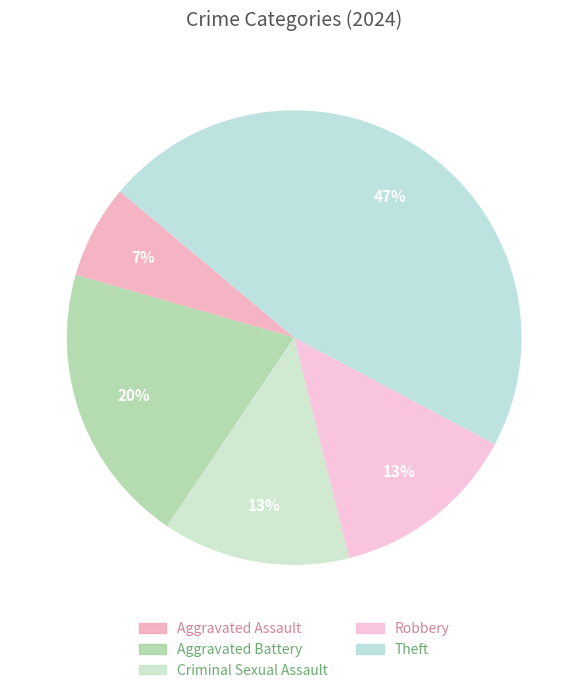

Which category has the smallest portion of the pie?

Aggravated Assault